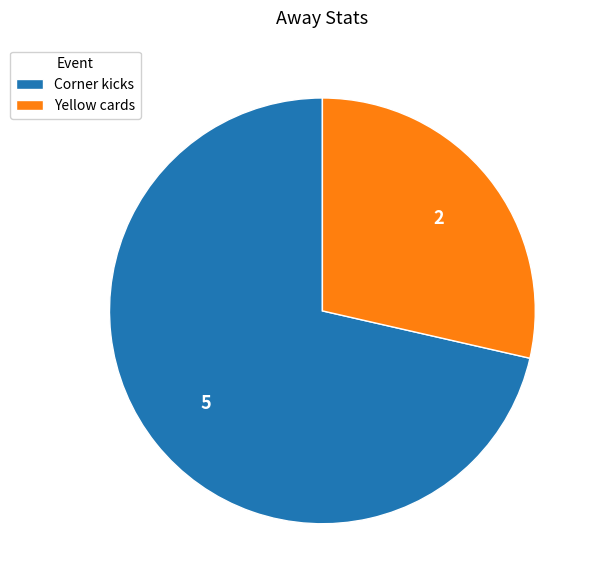

Is the sum of Corner kicks and Yellow cards greater than half?

Yes